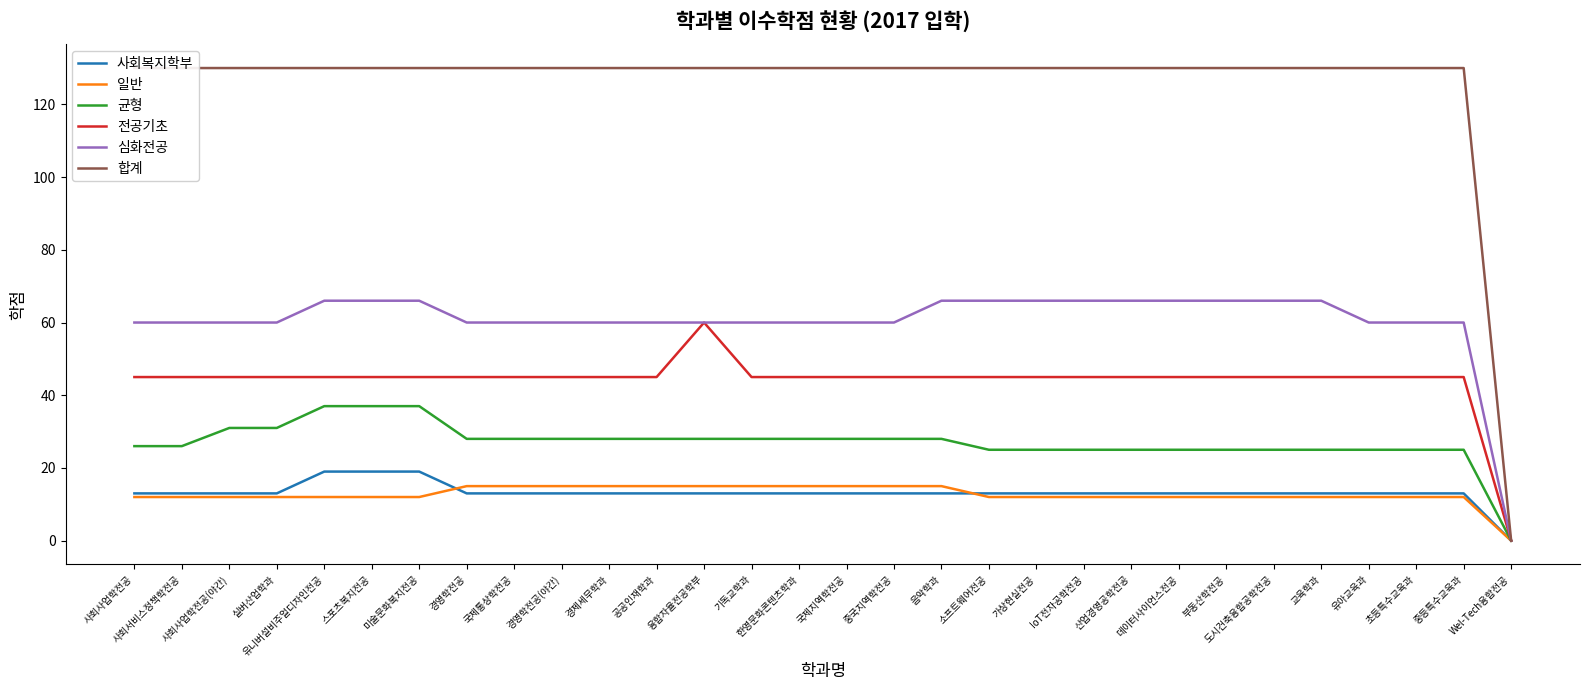

What is the label of the 1st point from the left?

사회사업학전공